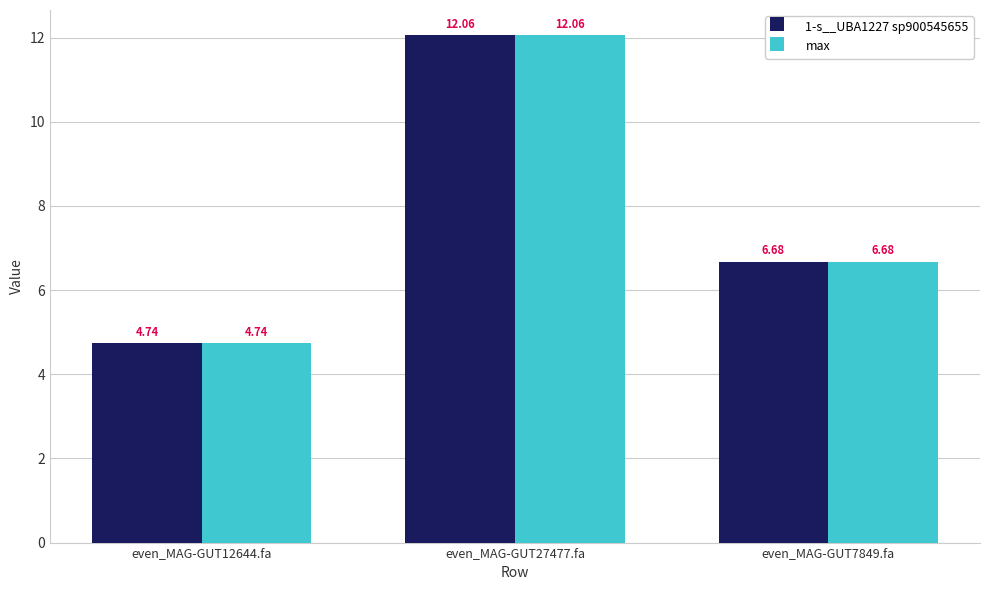

What is the total value across all series at even_MAG-GUT12644.fa?

9.5